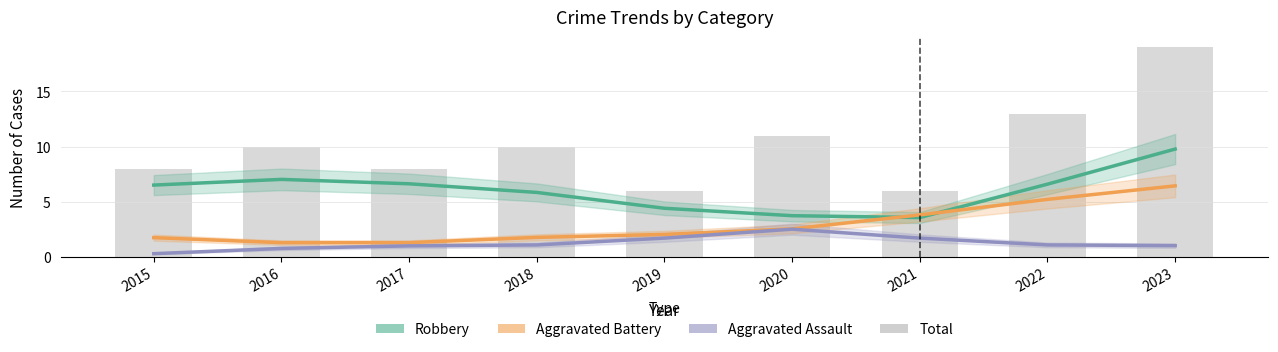

Reading left to right, what are all the values shown in this chart?

Robbery: 6.5	7.0	6.6	5.8	4.4	3.7	3.6	6.6	9.8
Aggravated Battery: 1.7	1.3	1.3	1.8	2.0	2.5	3.8	5.2	6.4
Aggravated Assault: 0.3	0.7	1.0	1.1	1.7	2.5	1.7	1.1	1.0
Total: 8.0	10.0	8.0	10.0	6.0	11.0	6.0	13.0	19.0